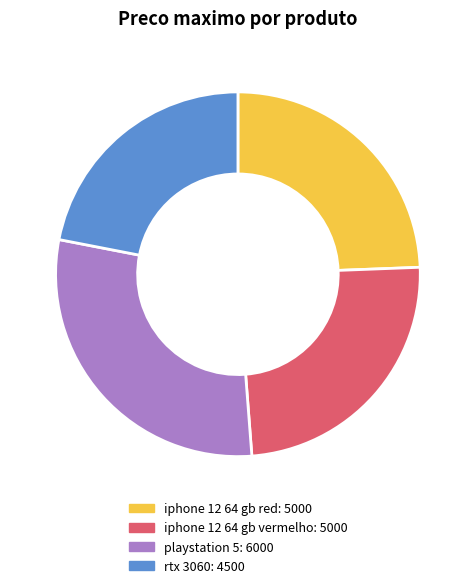

How many slices are in this pie chart?

4